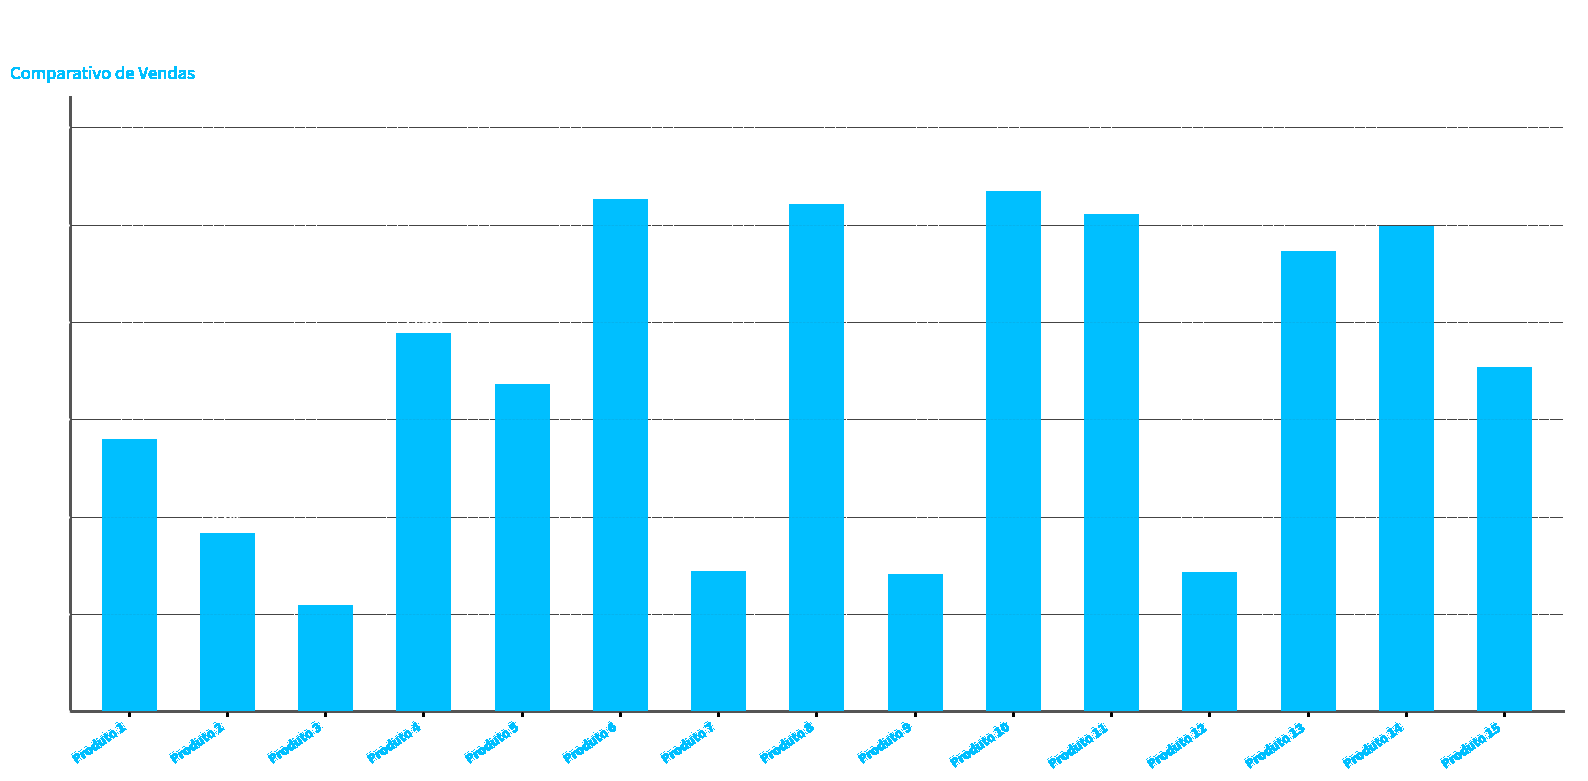

What is the ratio of the value at Produto 3 to the value at Produto 12?

0.8